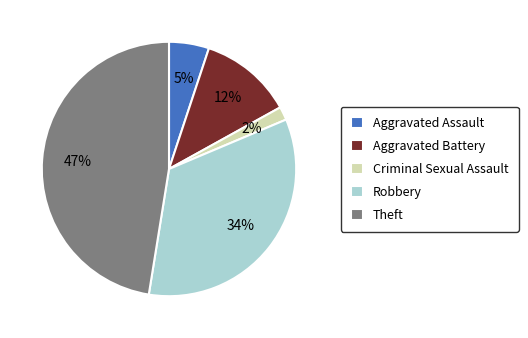

Is it true that Aggravated Battery is 1% of the pie?

False